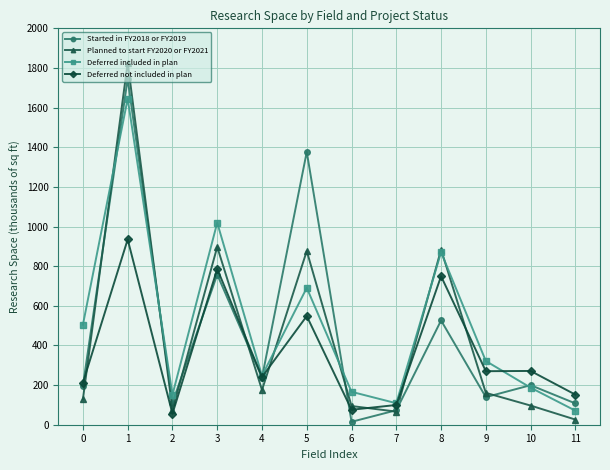

What is the total value across all series at 6?

350.6